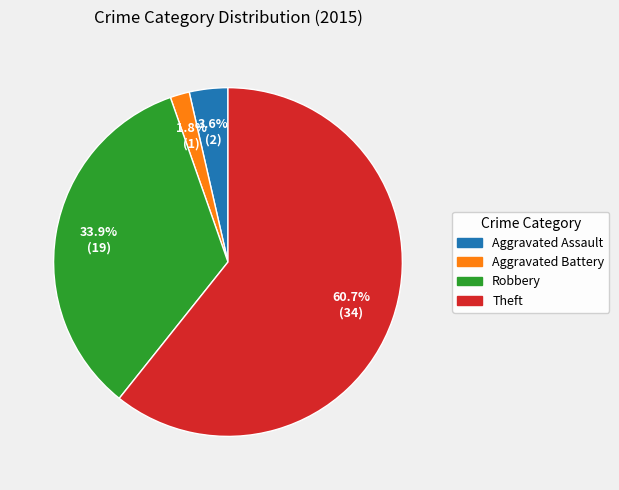

How many segments does this pie chart have?

4